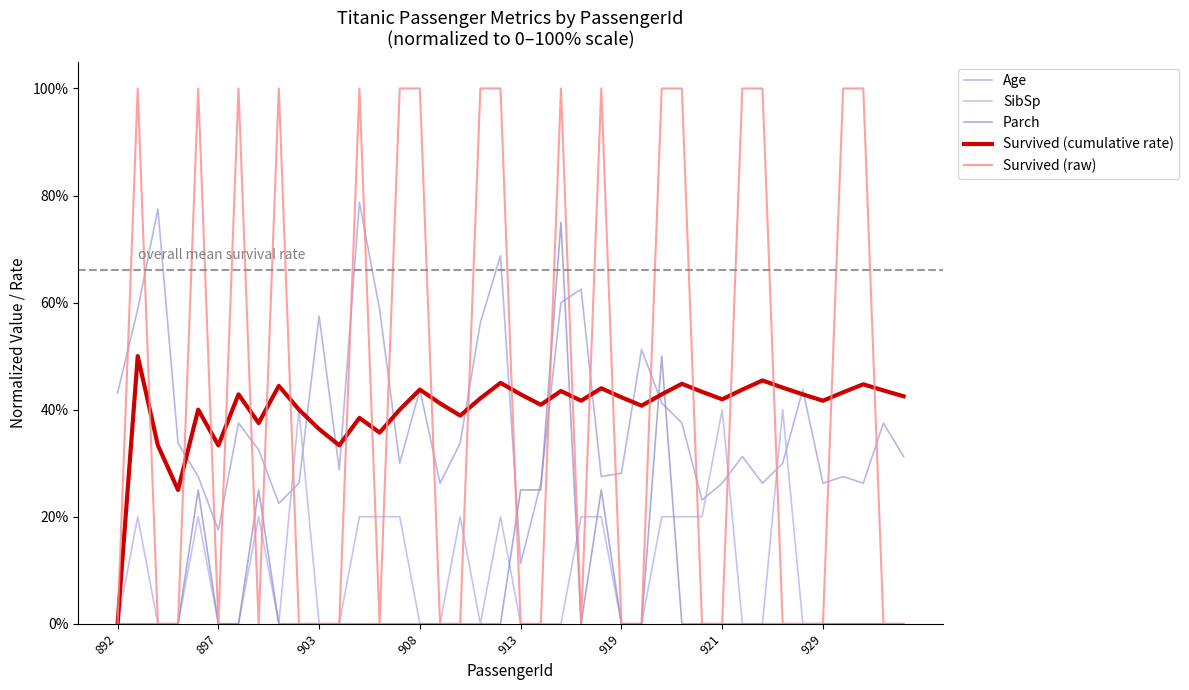

What is the sum of all Survived (cumulative rate) values?

16.0